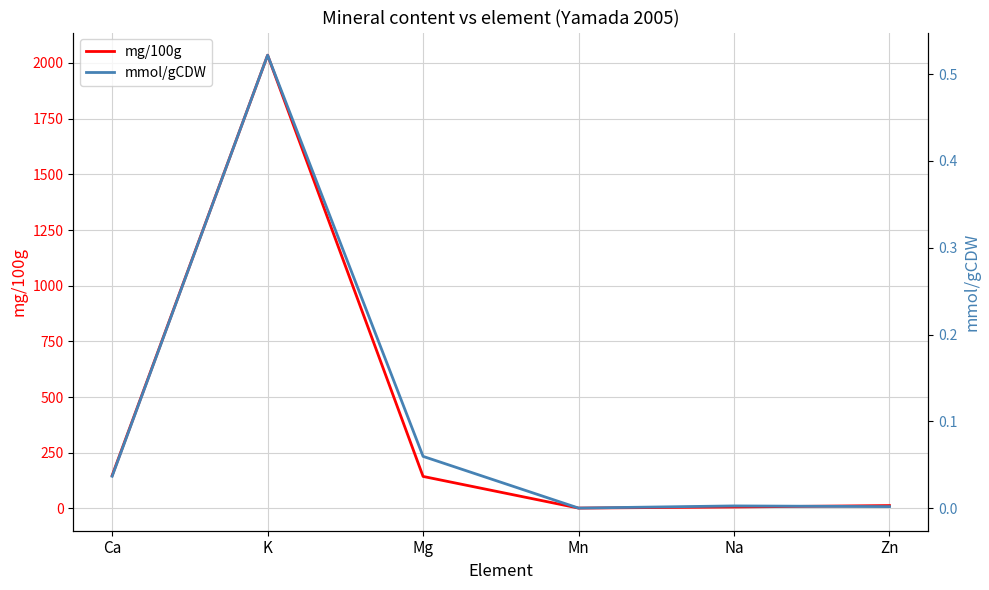

What is the value of the mg/100g point at the 4th from the left?

1.4